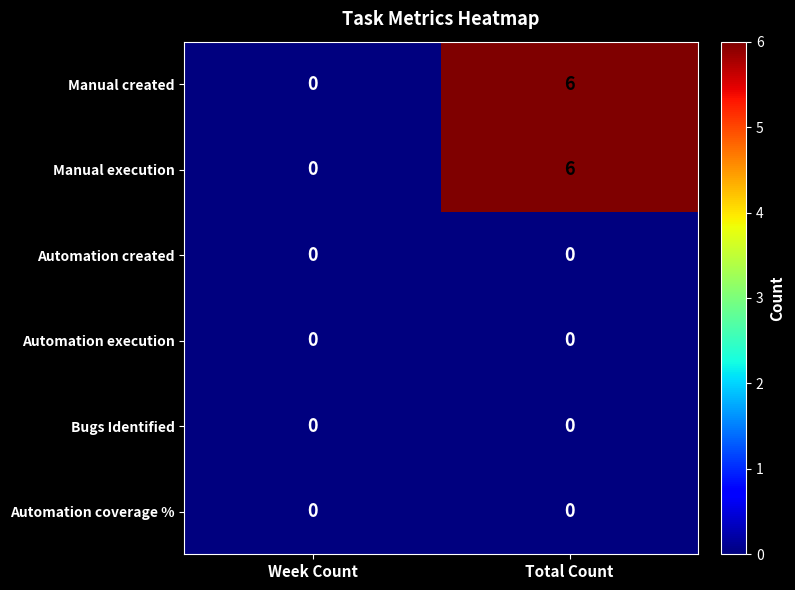

What is the greatest value displayed?

6